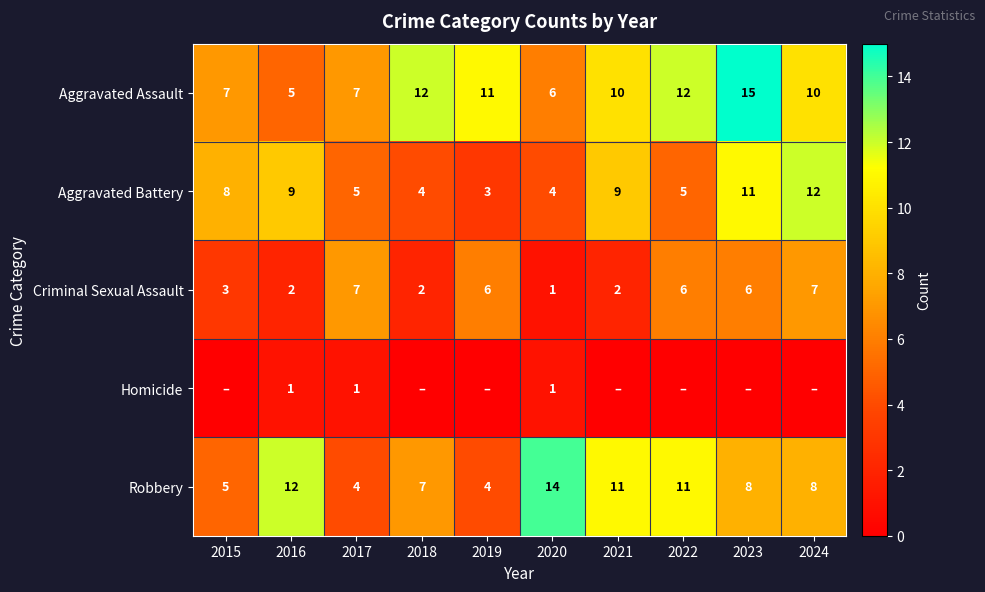

Which has a higher value, 2017 or 2023?

2023